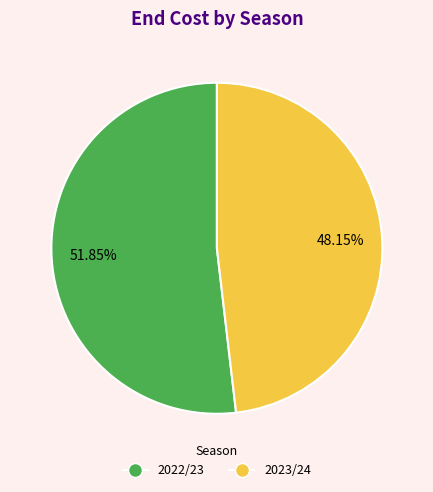

How many segments does this pie chart have?

2